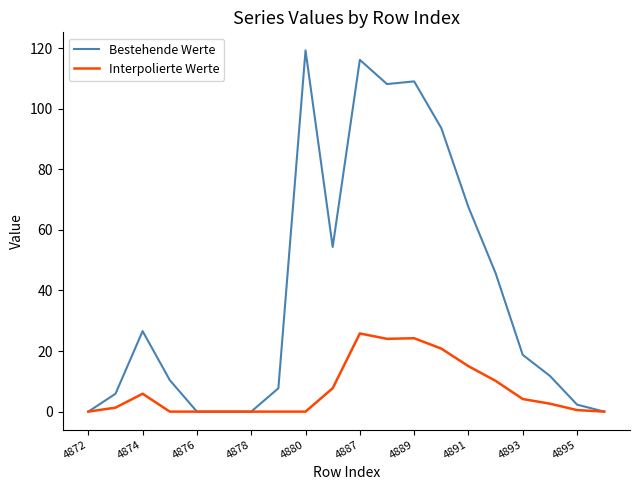

What is the difference between the second highest and second lowest values in the Bestehende Werte series?

116.1